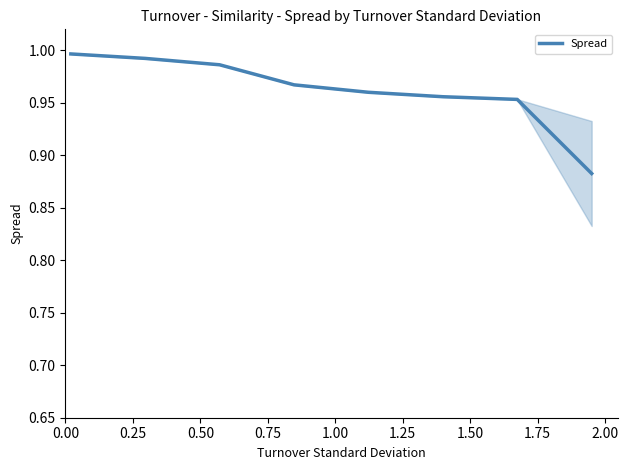

How many lines are shown in the chart?

1